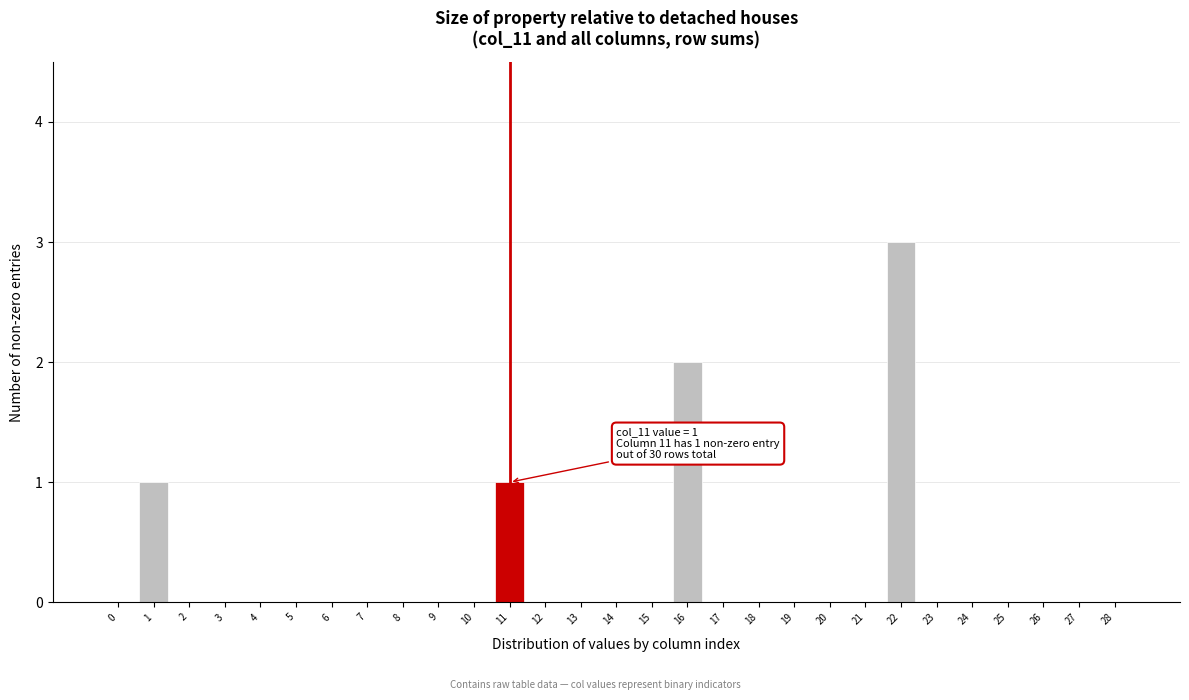

Reading right to left, what are all the values shown in this chart?

28=0	27=0	26=0	25=0	24=0	23=0	22=3	21=0	20=0	19=0	18=0	17=0	16=2	15=0	14=0	13=0	12=0	11=1	10=0	9=0	8=0	7=0	6=0	5=0	4=0	3=0	2=0	1=1	0=0